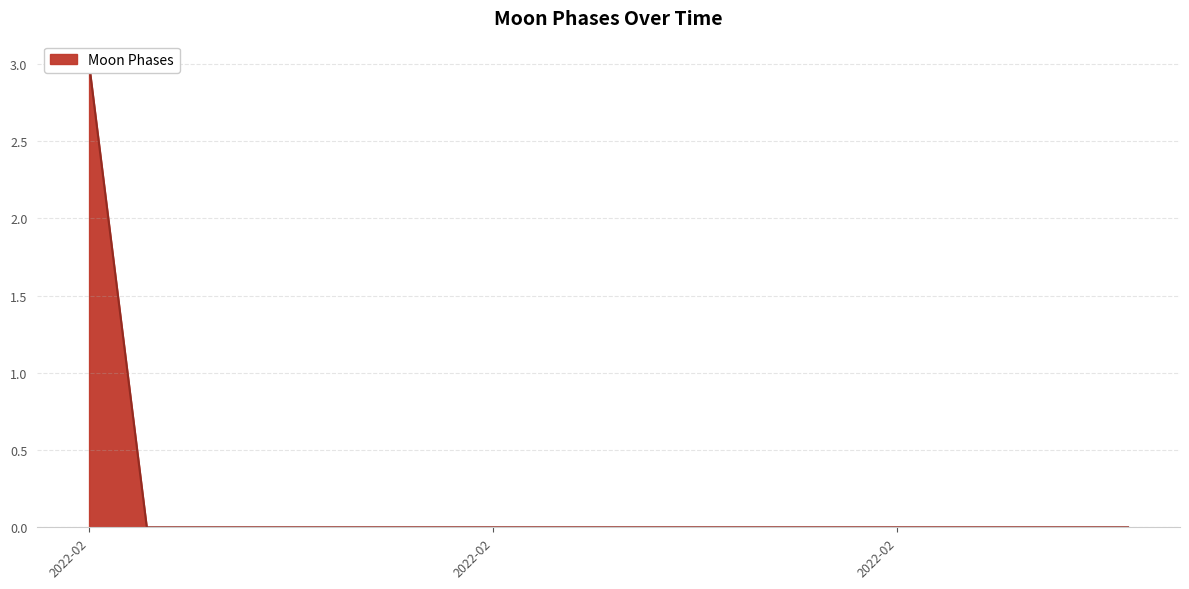

How many values are between 0 and 1?

18